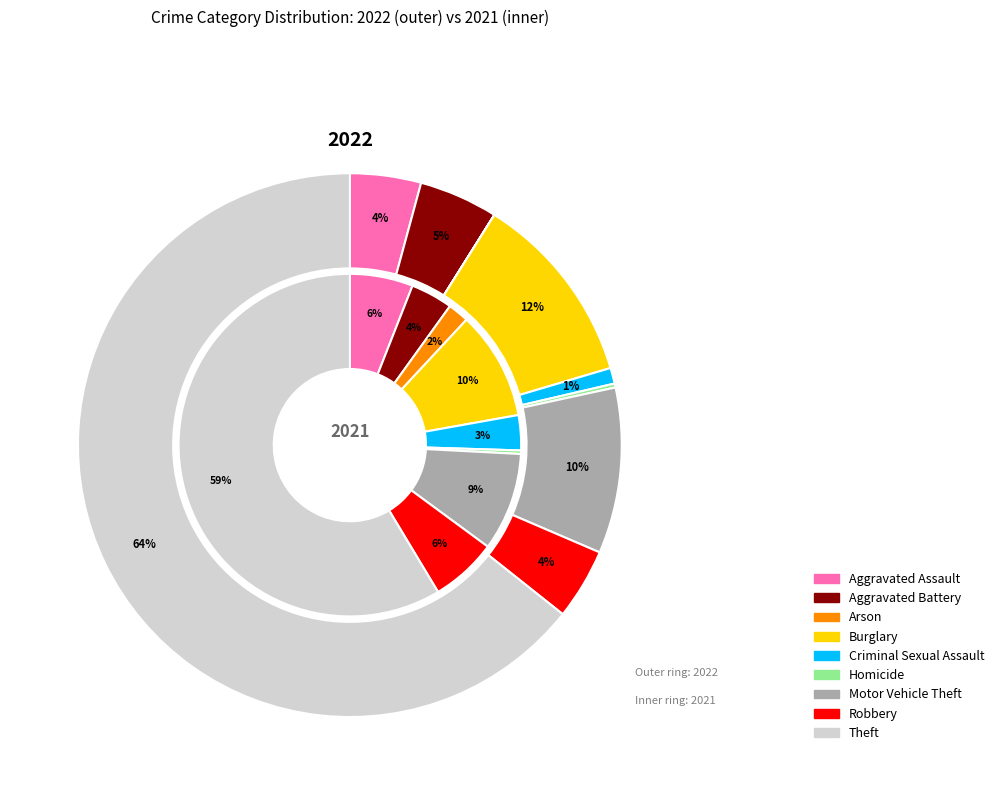

What percentage is NOT represented by values_2021?

95.3%